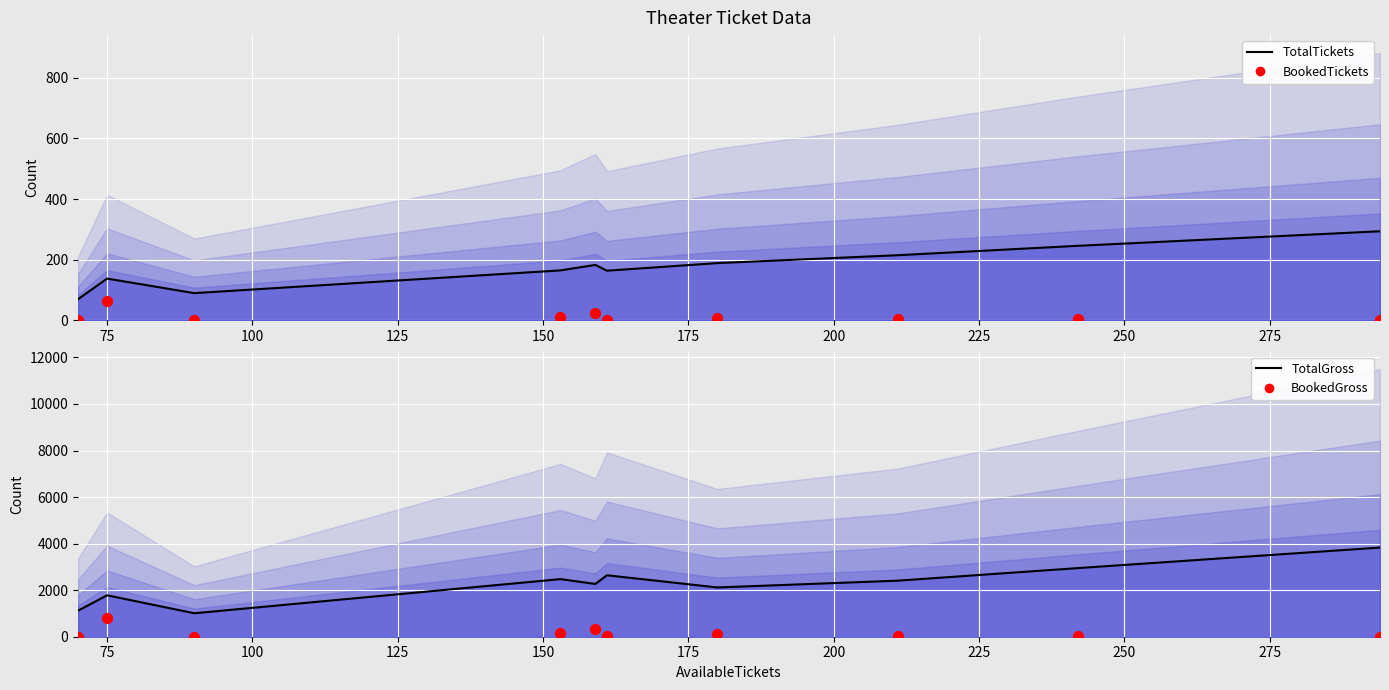

Is the value of BookedTickets at 125 greater than the value of TotalTickets (line) at 75?

No